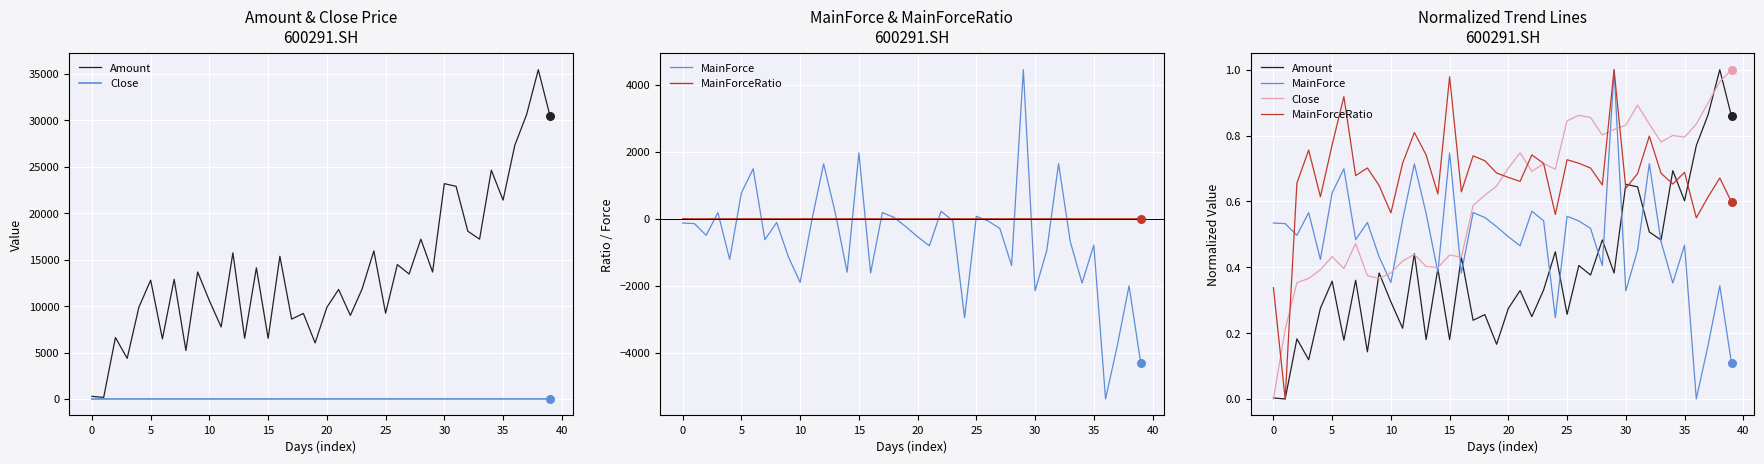

Which series reaches the minimum Y coordinate?

Amount